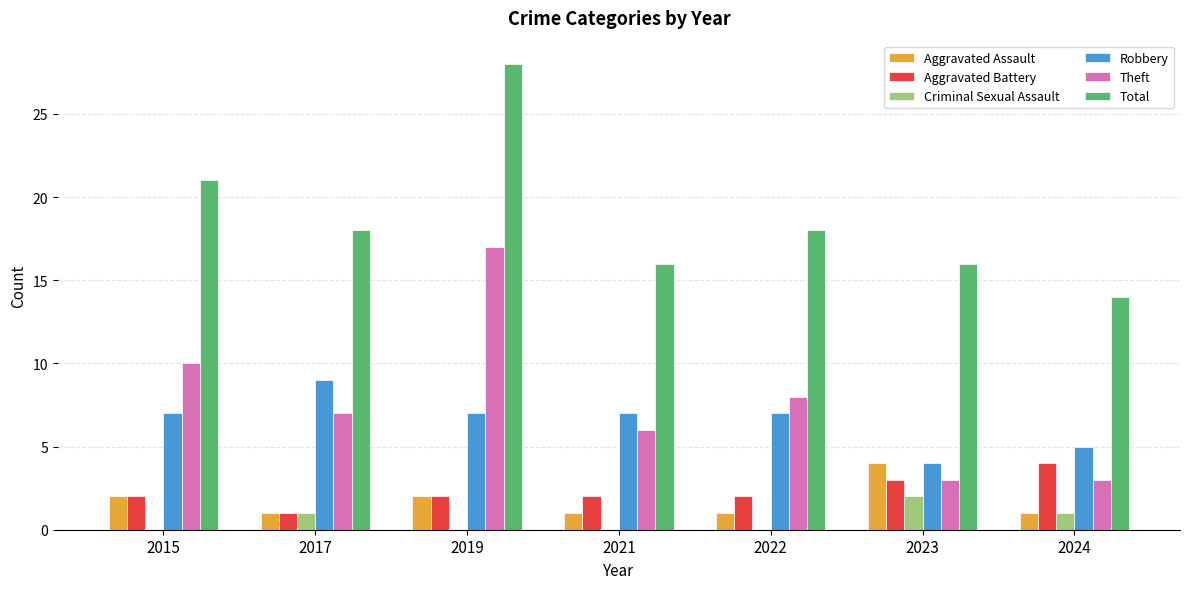

Which series has the largest total across all categories?

Total